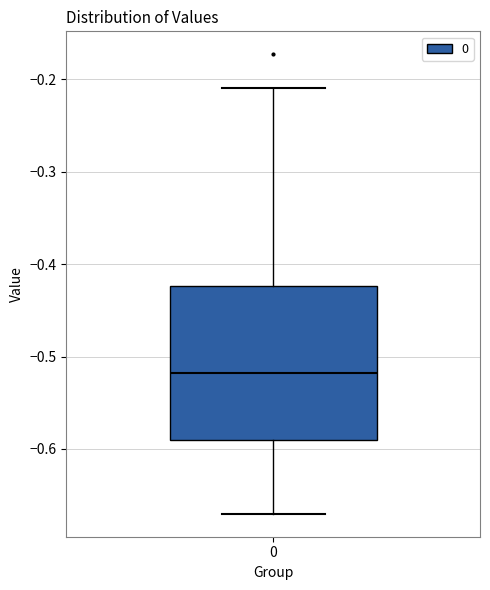

Read this box plot against the y-axis: the position of the median line, the range covered by the box, and the ends of both whiskers. The values are not printed on the chart, so give them approximately, as read against the axis.

median -0.52, box -0.59 to -0.42, whiskers -0.67 to -0.21